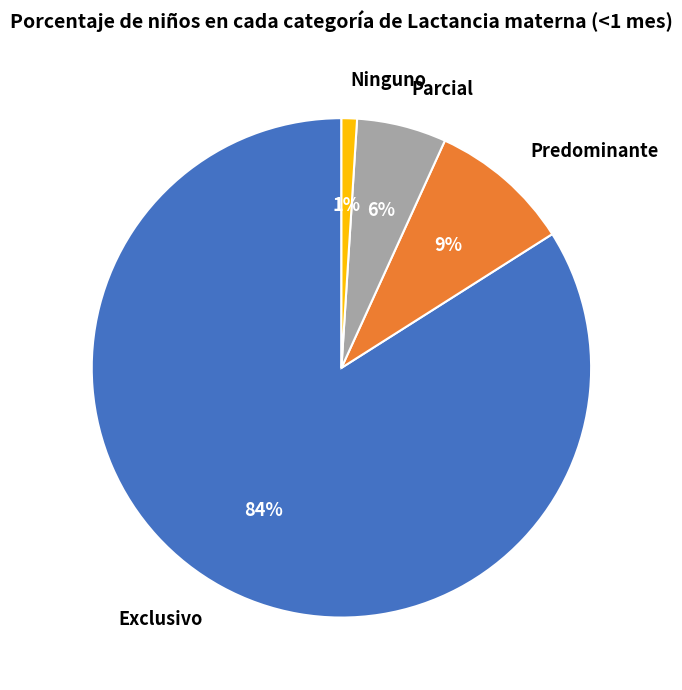

To the nearest percent, what percentage of the pie is Exclusivo?

84%